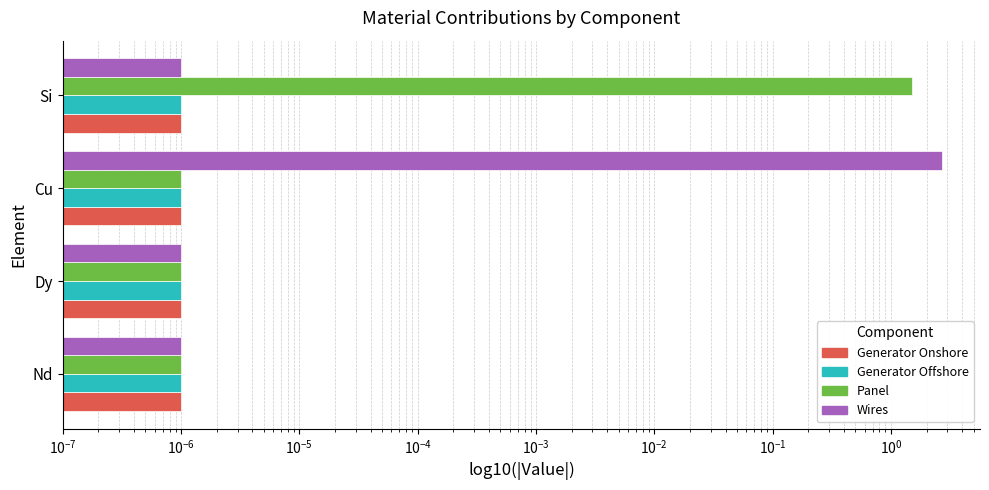

List the series in order of their peak value, highest first.

Wires, Panel, Generator Onshore, Generator Offshore